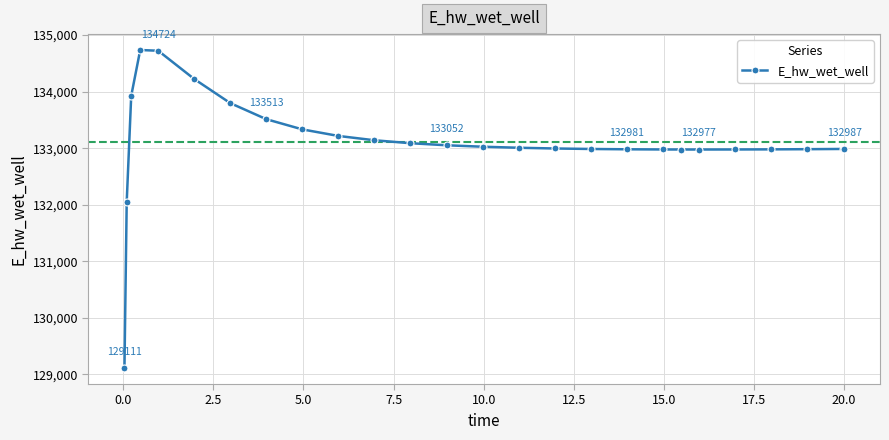

What is the difference between the maximum and minimum values?

5625.9